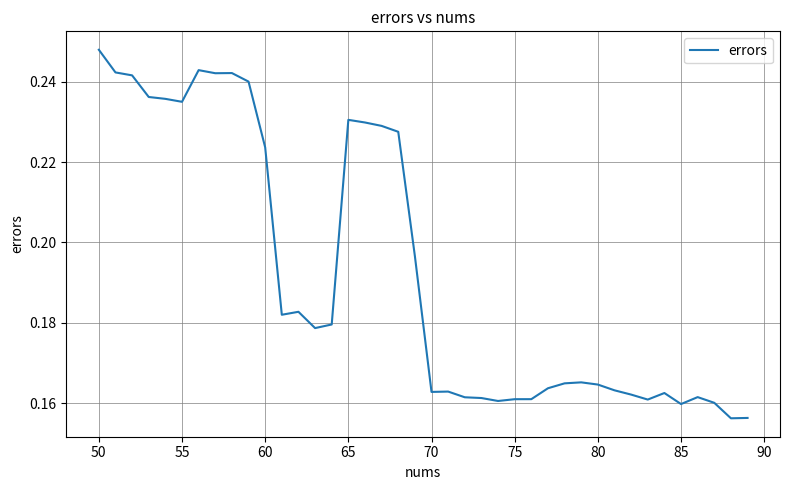

Which has a higher value, 55 or 80?

55